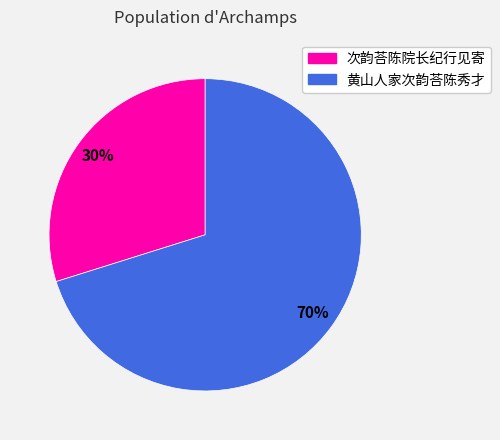

Between 黄山人家次韵荅陈秀才 and 次韵荅陈院长纪行见寄, which is larger?

黄山人家次韵荅陈秀才